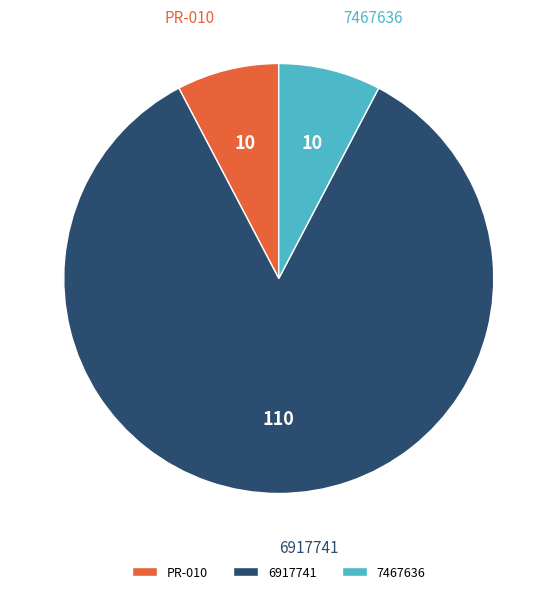

Is the sum of 6917741 and PR-010 greater than half?

Yes